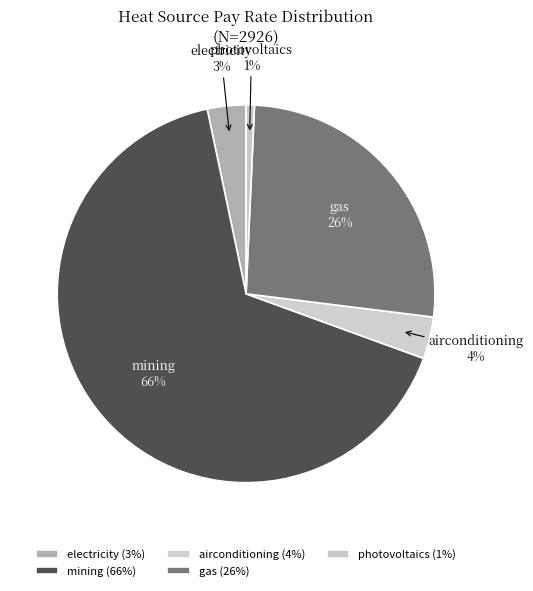

To the nearest percent, what percentage of the pie is photovoltaics?

1%